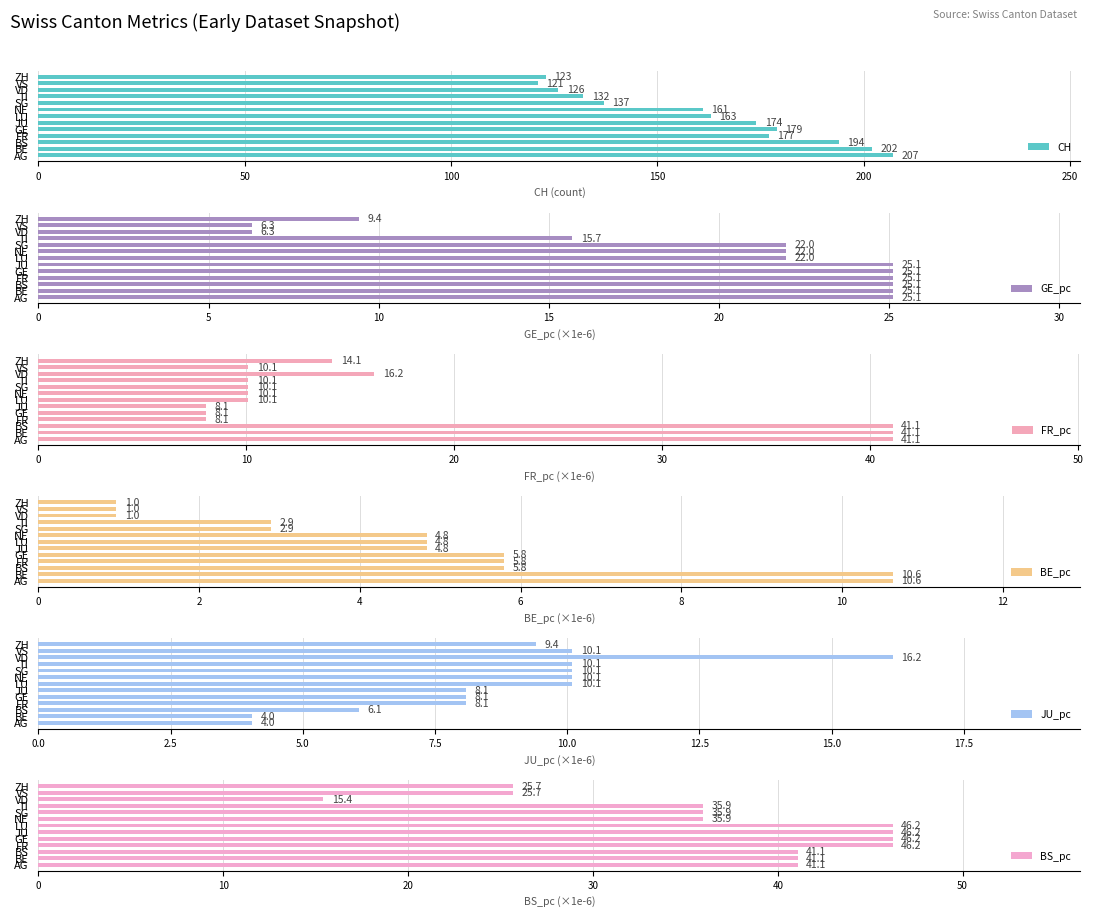

What is the difference between the maximum and minimum values in the CH series?

86